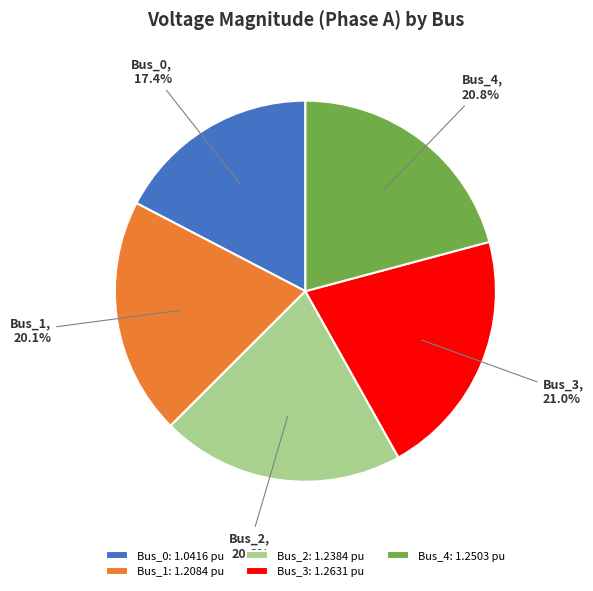

Approximately how many times larger is the value at Bus_4 compared to Bus_2?

1.0